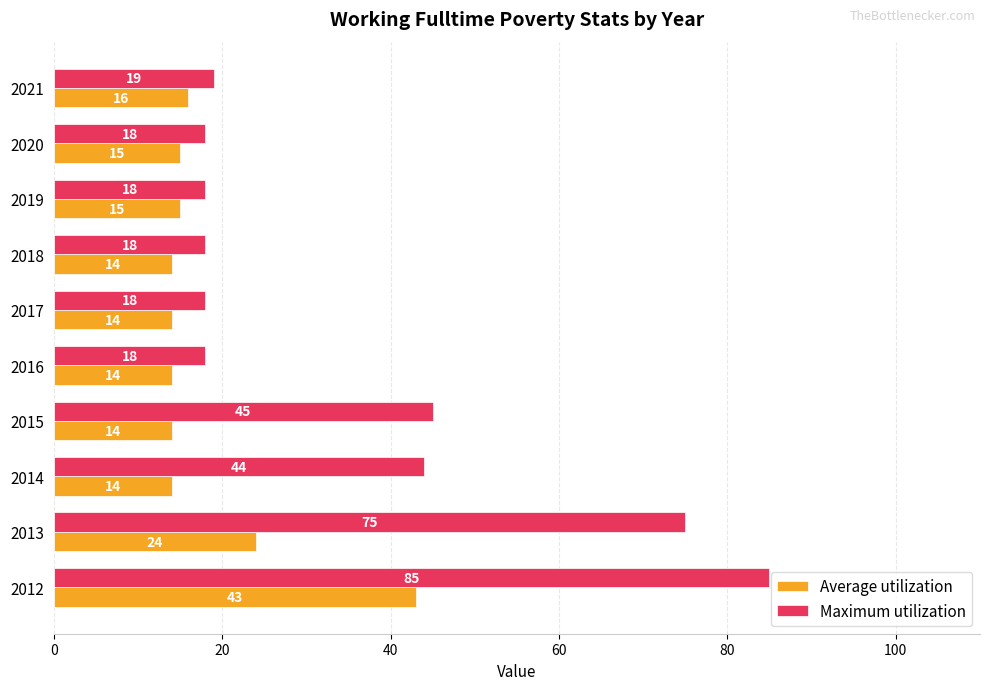

What is the highest value of the Maximum utilization series?

85